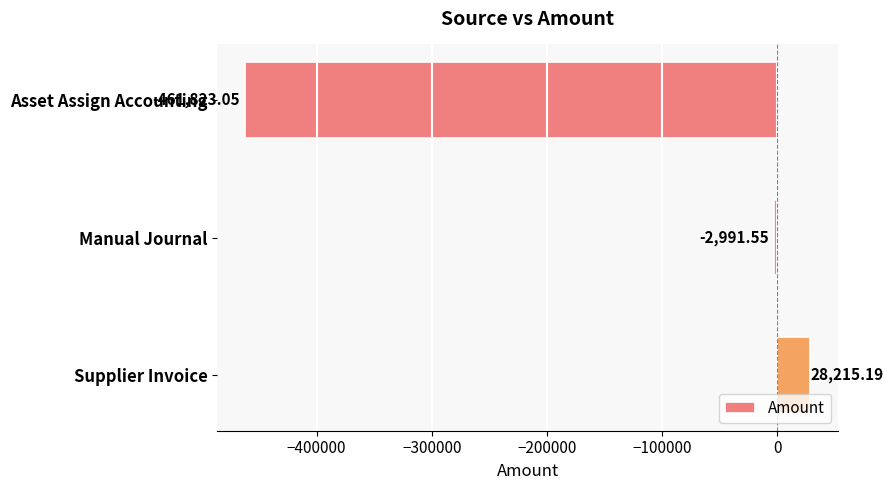

What is the difference between the maximum and minimum values?

490038.2